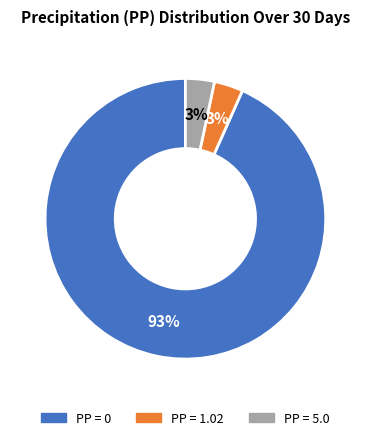

To the nearest percent, what is the average slice percentage?

33%